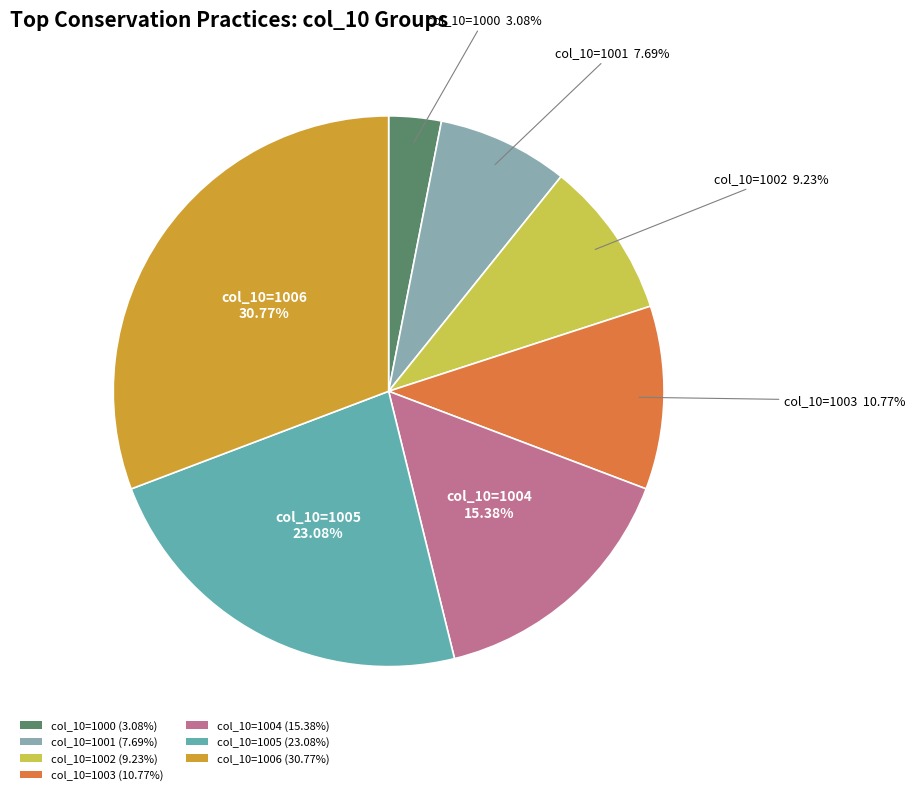

Rank the categories by value from lowest to highest.

col_10=1000 (3.08%), col_10=1001 (7.69%), col_10=1002 (9.23%), col_10=1003 (10.77%), col_10=1004 (15.38%), col_10=1005 (23.08%), col_10=1006 (30.77%)